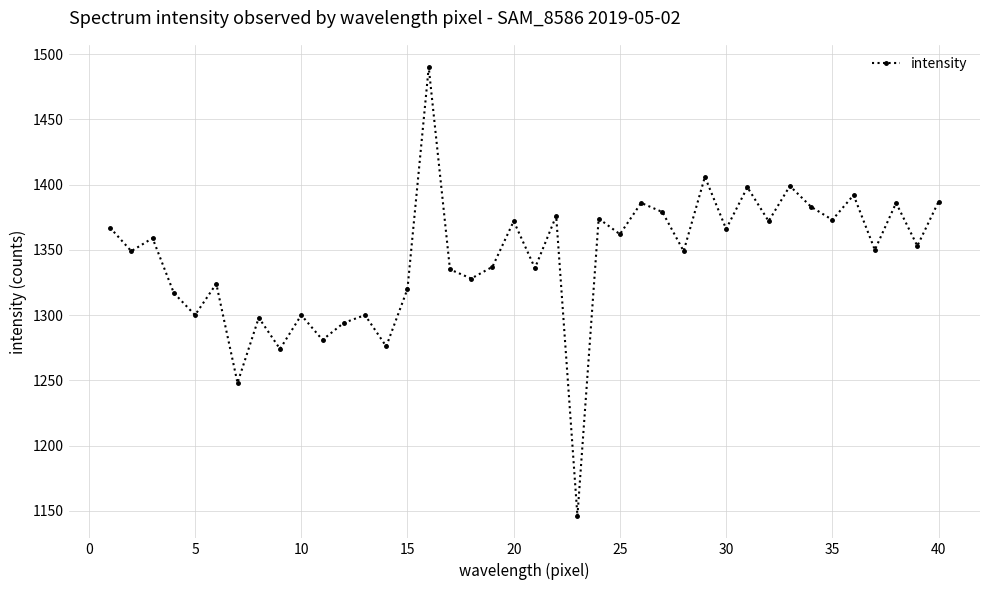

What is the smallest value displayed?

1146